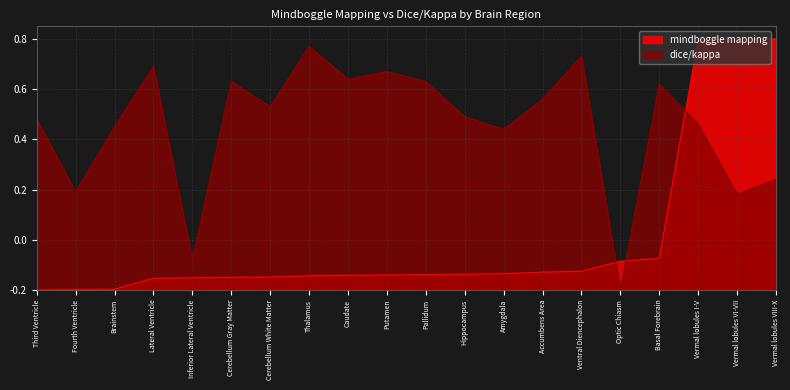

What position from the left is Thalamus?

8